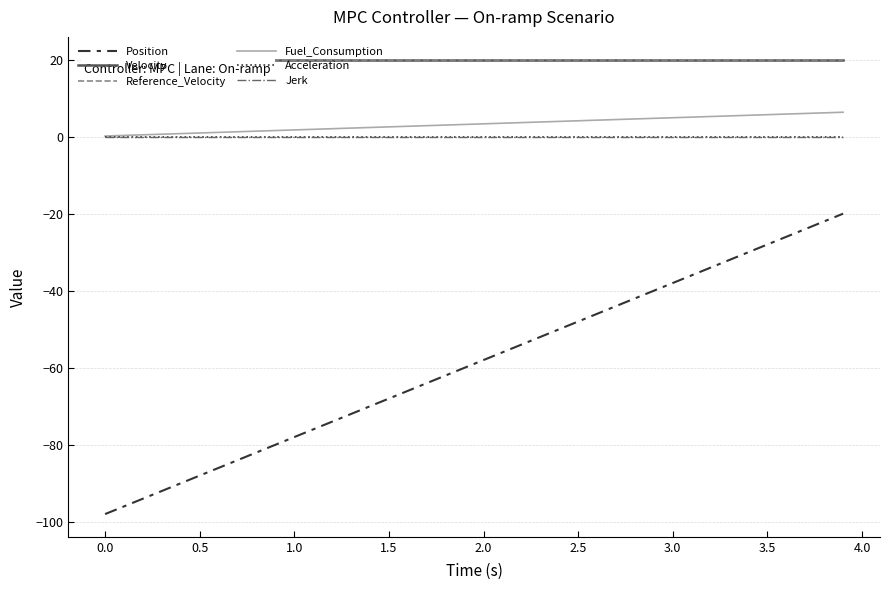

Is the value of Position at 19 greater than the value of Acceleration at 12?

No